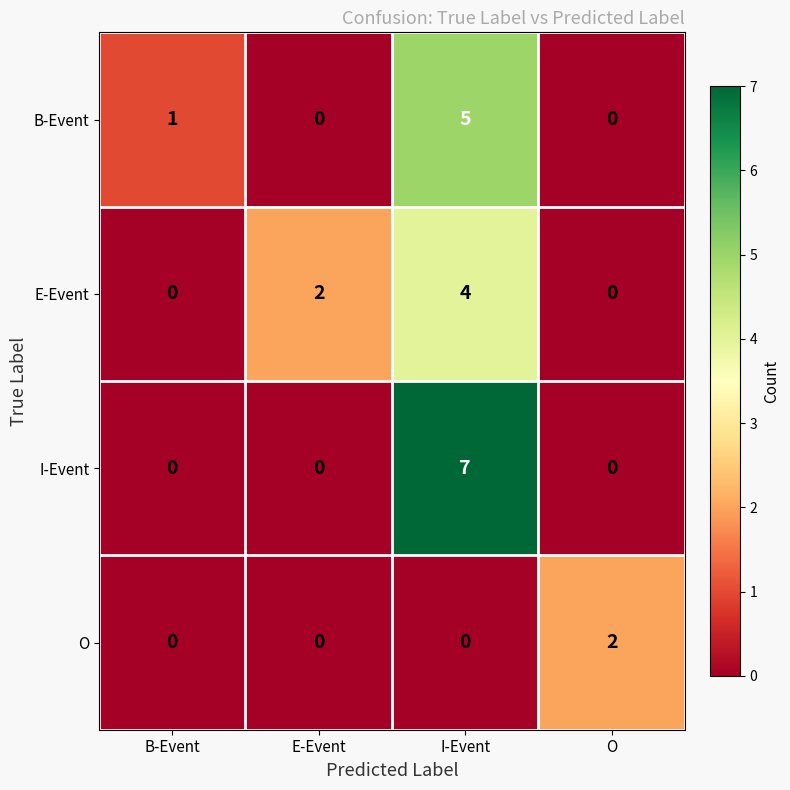

What is the greatest value displayed?

7